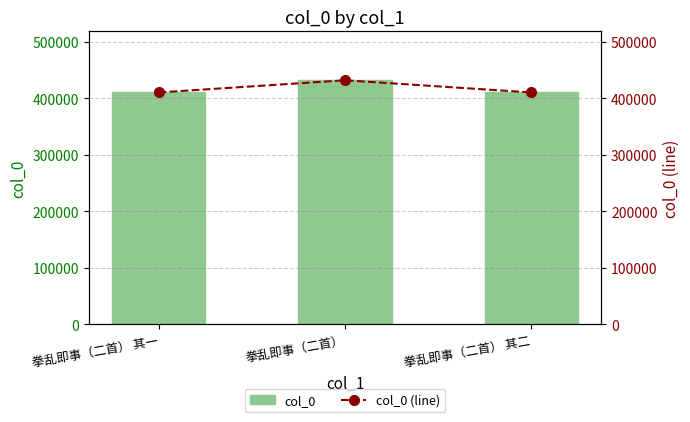

Are the bars horizontal?

No